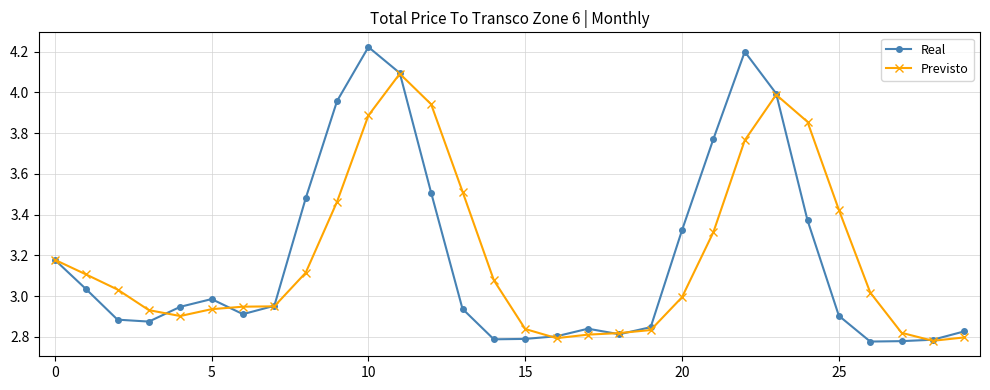

Which series has the widest spread of values?

Real